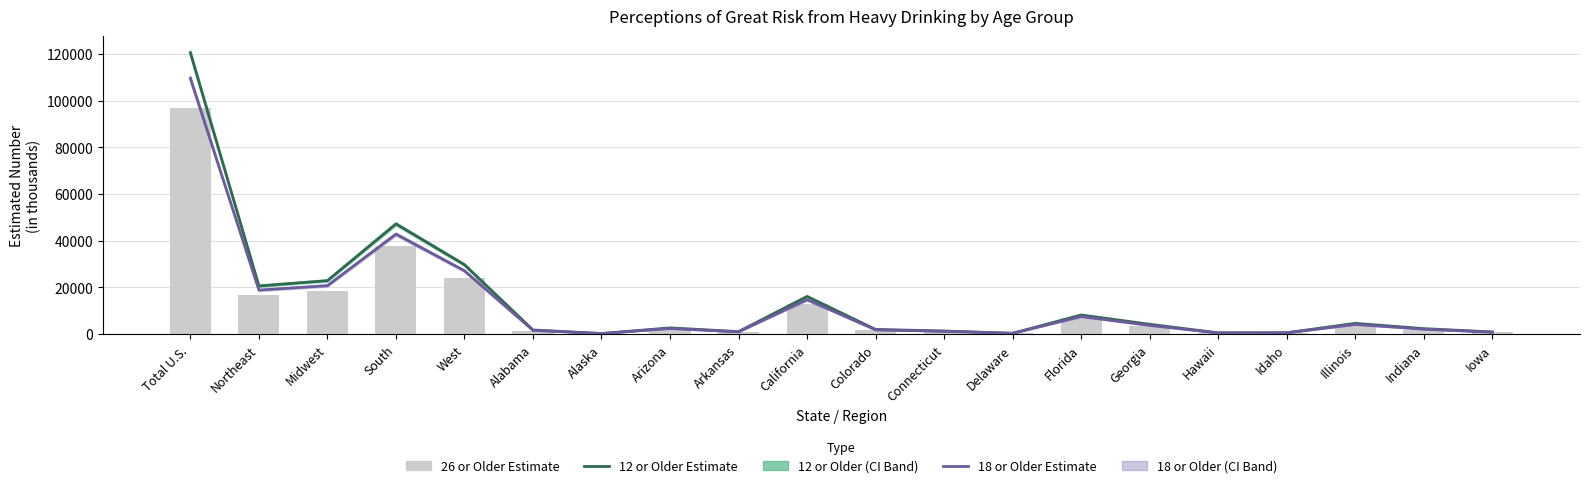

Reading left to right, list all the values displayed in this chart.

12 or Older Estimate: Total U.S.=120507	Northeast=20642	Midwest=22916	South=47218	West=29732	Alabama=1775	Alaska=251	Arizona=2665	Arkansas=1068	California=16139	Colorado=2002	Connecticut=1331	Delaware=350	Florida=8192	Georgia=4204	Hawaii=544	Idaho=593	Illinois=4607	Indiana=2342	Iowa=921
18 or Older Estimate: Total U.S.=109586	Northeast=18853	Midwest=20765	South=42843	West=27125	Alabama=1615	Alaska=228	Arizona=2418	Arkansas=963	California=14756	Colorado=1830	Connecticut=1212	Delaware=319	Florida=7564	Georgia=3747	Hawaii=499	Idaho=529	Illinois=4173	Indiana=2120	Iowa=831
26 or Older Estimate: Total U.S.=96661	Northeast=16770	Midwest=18335	South=37665	West=23891	Alabama=1419	Alaska=202	Arizona=2120	Arkansas=852	California=12978	Colorado=1629	Connecticut=1085	Delaware=282	Florida=6770	Georgia=3268	Hawaii=446	Idaho=465	Illinois=3691	Indiana=1860	Iowa=723